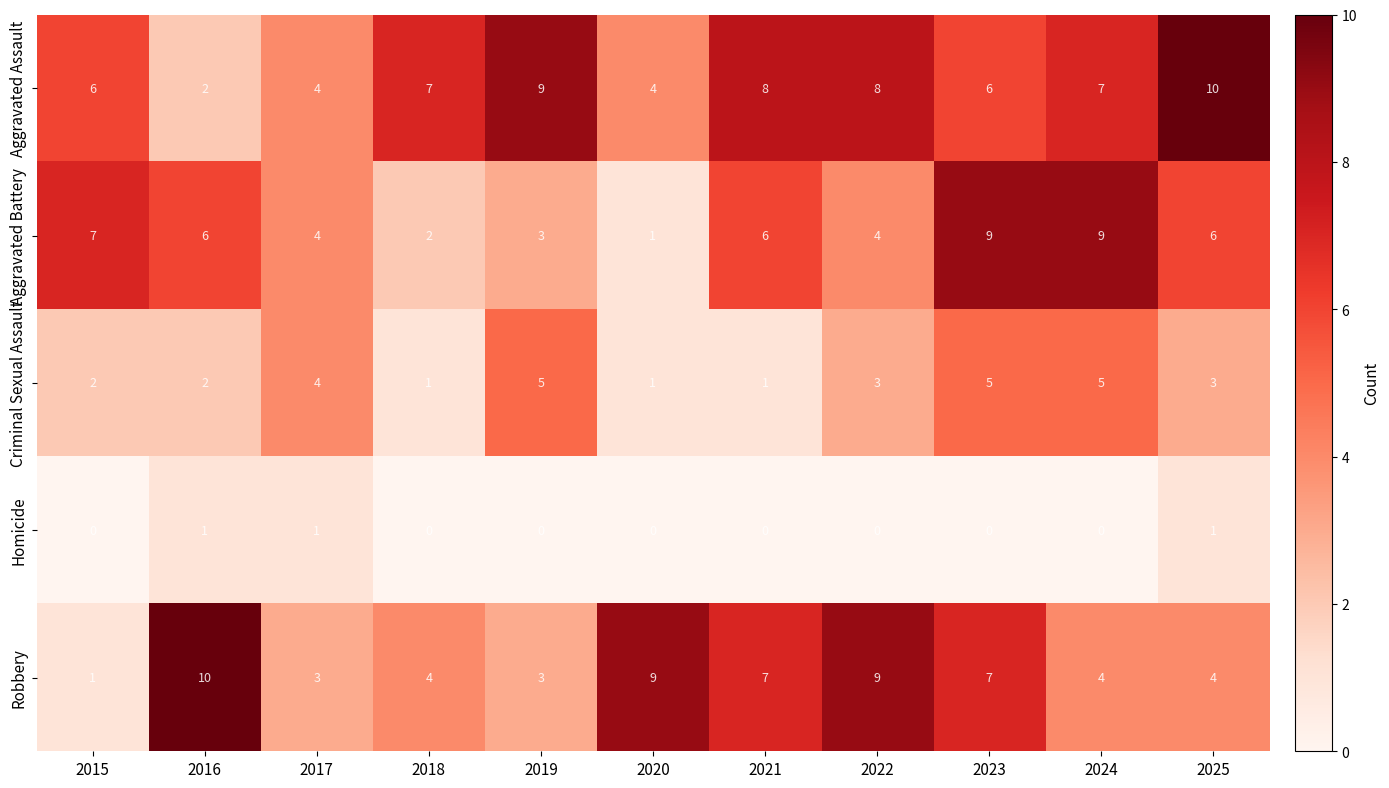

The Robbery series shows 0 at 2015. True or false?

False